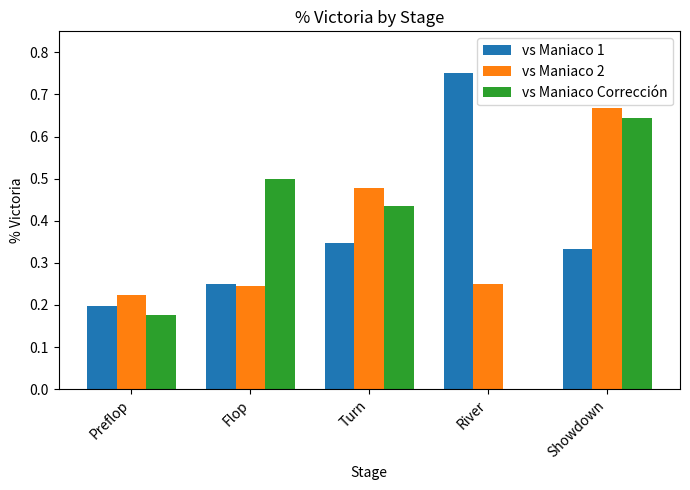

Is it true that vs Maniaco Corrección equals 0.0 at River?

True